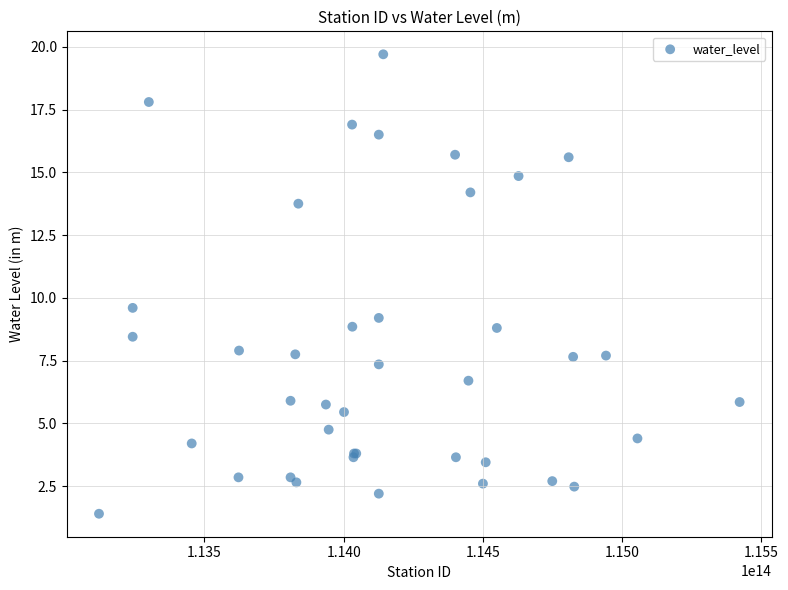

What Y value in the scatter plot is closest to 10?

9.6